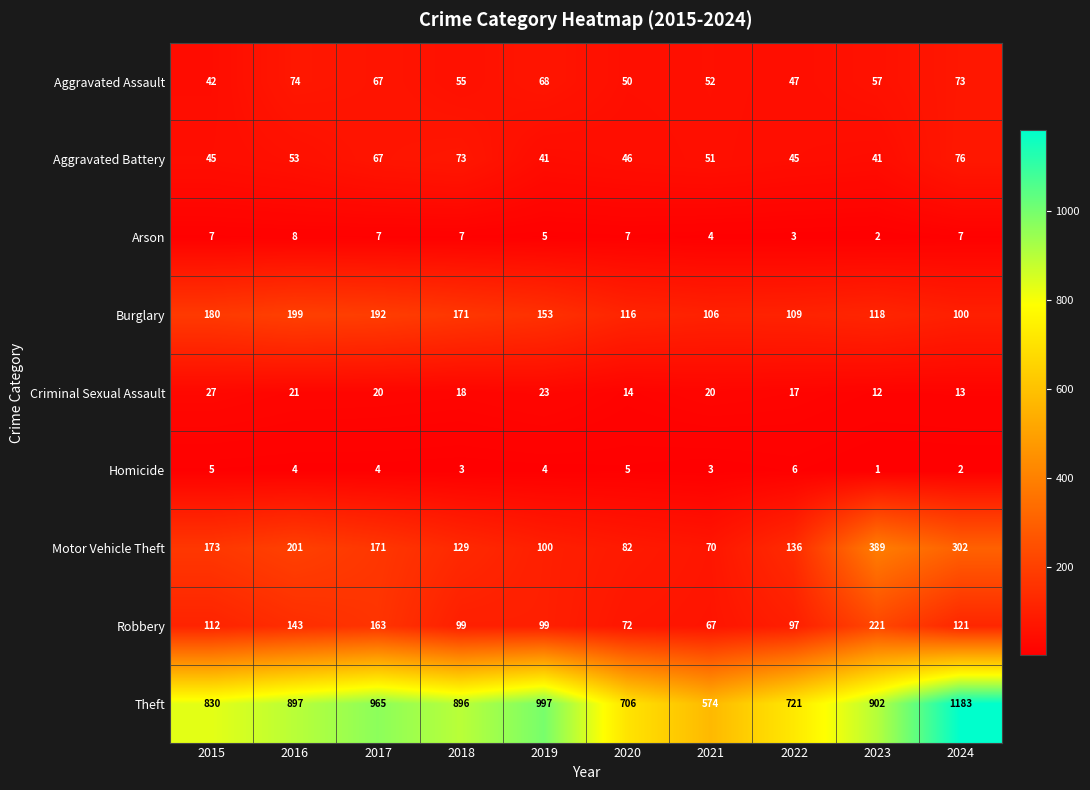

What is the spread (max minus min) of values at 2015?

825